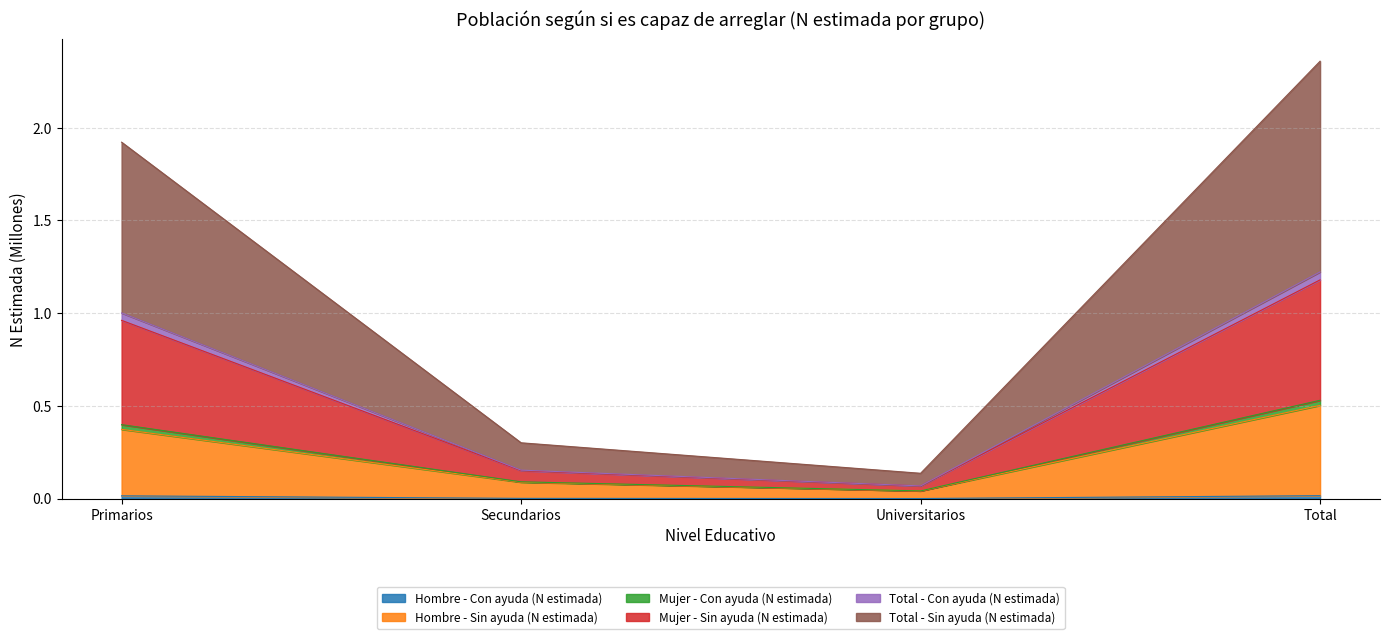

What position from the left is Primarios?

1